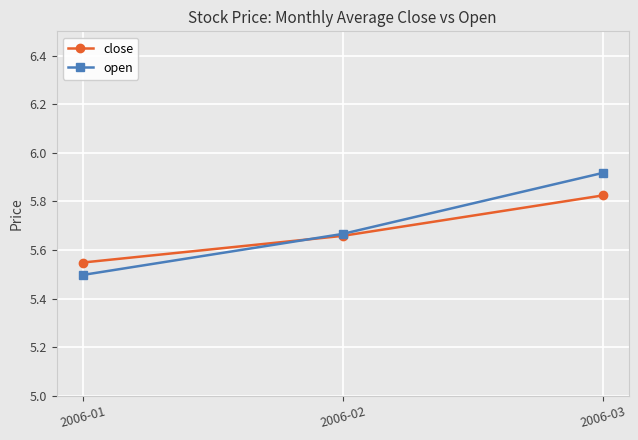

The value of open at 2006-01 is 5.5. True or false?

True